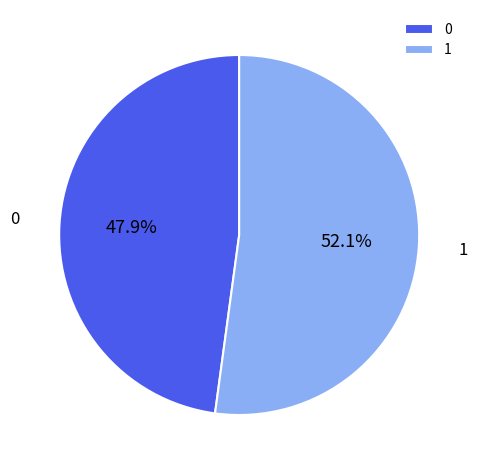

Count the number of slices in the pie.

2